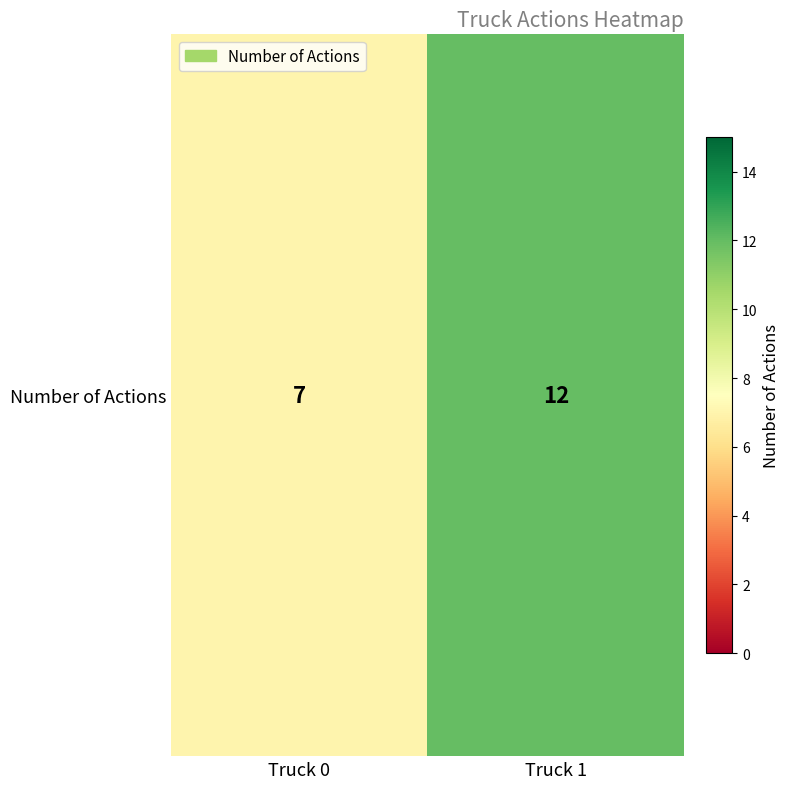

Reading left to right, transcribe all the data shown in this chart.

7	12